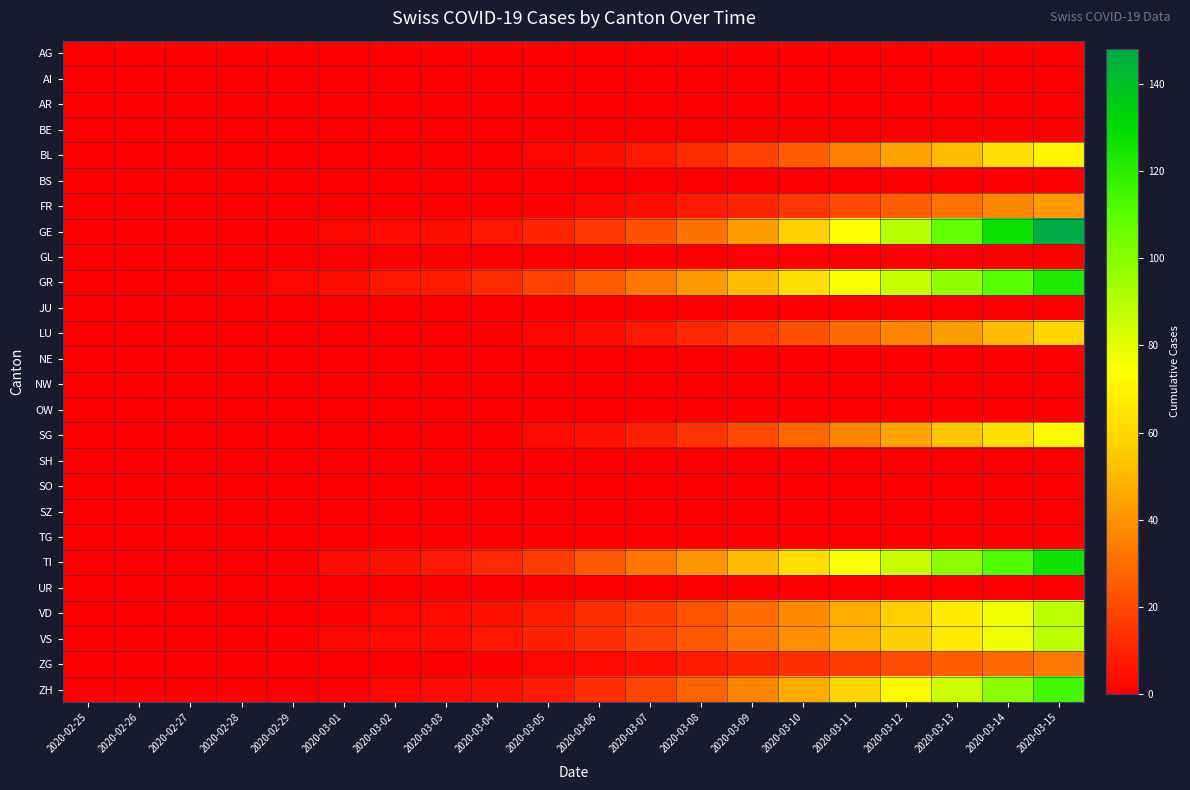

Reading left to right, extract all data points from this chart.

AG: 2020-02-25=0	2020-02-26=0	2020-02-27=0	2020-02-28=0	2020-02-29=0	2020-03-01=0	2020-03-02=0	2020-03-03=0	2020-03-04=0	2020-03-05=0	2020-03-06=0	2020-03-07=0	2020-03-08=0	2020-03-09=0	2020-03-10=0	2020-03-11=0	2020-03-12=0	2020-03-13=0	2020-03-14=0	2020-03-15=0
AI: 2020-02-25=0	2020-02-26=0	2020-02-27=0	2020-02-28=0	2020-02-29=0	2020-03-01=0	2020-03-02=0	2020-03-03=0	2020-03-04=0	2020-03-05=0	2020-03-06=0	2020-03-07=0	2020-03-08=0	2020-03-09=0	2020-03-10=0	2020-03-11=0	2020-03-12=0	2020-03-13=0	2020-03-14=0	2020-03-15=0
AR: 2020-02-25=0	2020-02-26=0	2020-02-27=0	2020-02-28=0	2020-02-29=0	2020-03-01=0	2020-03-02=0	2020-03-03=0	2020-03-04=0	2020-03-05=0	2020-03-06=0	2020-03-07=0	2020-03-08=0	2020-03-09=0	2020-03-10=0	2020-03-11=0	2020-03-12=0	2020-03-13=0	2020-03-14=0	2020-03-15=0
BE: 2020-02-25=0	2020-02-26=0	2020-02-27=0	2020-02-28=0	2020-02-29=0	2020-03-01=0	2020-03-02=0	2020-03-03=0	2020-03-04=0	2020-03-05=0	2020-03-06=0	2020-03-07=0	2020-03-08=0	2020-03-09=0	2020-03-10=0	2020-03-11=0	2020-03-12=0	2020-03-13=0	2020-03-14=0	2020-03-15=0
BL: 2020-02-25=0	2020-02-26=0	2020-02-27=0	2020-02-28=0	2020-02-29=0	2020-03-01=0	2020-03-02=0	2020-03-03=0	2020-03-04=1	2020-03-05=2	2020-03-06=4	2020-03-07=7	2020-03-08=12	2020-03-09=18	2020-03-10=26	2020-03-11=35	2020-03-12=44	2020-03-13=52	2020-03-14=62	2020-03-15=70
BS: 2020-02-25=0	2020-02-26=0	2020-02-27=0	2020-02-28=0	2020-02-29=0	2020-03-01=0	2020-03-02=0	2020-03-03=0	2020-03-04=0	2020-03-05=0	2020-03-06=0	2020-03-07=0	2020-03-08=0	2020-03-09=0	2020-03-10=0	2020-03-11=0	2020-03-12=0	2020-03-13=0	2020-03-14=0	2020-03-15=0
FR: 2020-02-25=0	2020-02-26=0	2020-02-27=0	2020-02-28=0	2020-02-29=0	2020-03-01=0	2020-03-02=0	2020-03-03=0	2020-03-04=0	2020-03-05=1	2020-03-06=2	2020-03-07=4	2020-03-08=7	2020-03-09=10	2020-03-10=15	2020-03-11=20	2020-03-12=26	2020-03-13=31	2020-03-14=37	2020-03-15=42
GE: 2020-02-25=0	2020-02-26=0	2020-02-27=0	2020-02-28=0	2020-02-29=1	2020-03-01=2	2020-03-02=3	2020-03-03=4	2020-03-04=6	2020-03-05=10	2020-03-06=15	2020-03-07=22	2020-03-08=31	2020-03-09=43	2020-03-10=57	2020-03-11=73	2020-03-12=90	2020-03-13=108	2020-03-14=127	2020-03-15=148
GL: 2020-02-25=0	2020-02-26=0	2020-02-27=0	2020-02-28=0	2020-02-29=0	2020-03-01=0	2020-03-02=0	2020-03-03=0	2020-03-04=0	2020-03-05=0	2020-03-06=0	2020-03-07=0	2020-03-08=0	2020-03-09=0	2020-03-10=0	2020-03-11=0	2020-03-12=0	2020-03-13=0	2020-03-14=0	2020-03-15=0
GR: 2020-02-25=0	2020-02-26=0	2020-02-27=0	2020-02-28=1	2020-02-29=2	2020-03-01=4	2020-03-02=6	2020-03-03=8	2020-03-04=12	2020-03-05=18	2020-03-06=25	2020-03-07=33	2020-03-08=42	2020-03-09=52	2020-03-10=63	2020-03-11=74	2020-03-12=86	2020-03-13=98	2020-03-14=110	2020-03-15=122
JU: 2020-02-25=0	2020-02-26=0	2020-02-27=0	2020-02-28=0	2020-02-29=0	2020-03-01=0	2020-03-02=0	2020-03-03=0	2020-03-04=0	2020-03-05=0	2020-03-06=0	2020-03-07=0	2020-03-08=0	2020-03-09=0	2020-03-10=0	2020-03-11=0	2020-03-12=0	2020-03-13=0	2020-03-14=0	2020-03-15=0
LU: 2020-02-25=0	2020-02-26=0	2020-02-27=0	2020-02-28=0	2020-02-29=0	2020-03-01=0	2020-03-02=0	2020-03-03=0	2020-03-04=1	2020-03-05=2	2020-03-06=4	2020-03-07=7	2020-03-08=11	2020-03-09=16	2020-03-10=22	2020-03-11=29	2020-03-12=36	2020-03-13=43	2020-03-14=51	2020-03-15=59
NE: 2020-02-25=0	2020-02-26=0	2020-02-27=0	2020-02-28=0	2020-02-29=0	2020-03-01=0	2020-03-02=0	2020-03-03=0	2020-03-04=0	2020-03-05=0	2020-03-06=0	2020-03-07=0	2020-03-08=0	2020-03-09=0	2020-03-10=0	2020-03-11=0	2020-03-12=0	2020-03-13=0	2020-03-14=0	2020-03-15=0
NW: 2020-02-25=0	2020-02-26=0	2020-02-27=0	2020-02-28=0	2020-02-29=0	2020-03-01=0	2020-03-02=0	2020-03-03=0	2020-03-04=0	2020-03-05=0	2020-03-06=0	2020-03-07=0	2020-03-08=0	2020-03-09=0	2020-03-10=0	2020-03-11=0	2020-03-12=0	2020-03-13=0	2020-03-14=0	2020-03-15=0
OW: 2020-02-25=0	2020-02-26=0	2020-02-27=0	2020-02-28=0	2020-02-29=0	2020-03-01=0	2020-03-02=0	2020-03-03=0	2020-03-04=0	2020-03-05=0	2020-03-06=0	2020-03-07=0	2020-03-08=0	2020-03-09=0	2020-03-10=0	2020-03-11=0	2020-03-12=0	2020-03-13=0	2020-03-14=0	2020-03-15=0
SG: 2020-02-25=0	2020-02-26=0	2020-02-27=0	2020-02-28=0	2020-02-29=0	2020-03-01=0	2020-03-02=0	2020-03-03=0	2020-03-04=1	2020-03-05=3	2020-03-06=5	2020-03-07=9	2020-03-08=14	2020-03-09=20	2020-03-10=28	2020-03-11=36	2020-03-12=45	2020-03-13=54	2020-03-14=63	2020-03-15=72
SH: 2020-02-25=0	2020-02-26=0	2020-02-27=0	2020-02-28=0	2020-02-29=0	2020-03-01=0	2020-03-02=0	2020-03-03=0	2020-03-04=0	2020-03-05=0	2020-03-06=0	2020-03-07=0	2020-03-08=0	2020-03-09=0	2020-03-10=0	2020-03-11=0	2020-03-12=0	2020-03-13=0	2020-03-14=0	2020-03-15=0
SO: 2020-02-25=0	2020-02-26=0	2020-02-27=0	2020-02-28=0	2020-02-29=0	2020-03-01=0	2020-03-02=0	2020-03-03=0	2020-03-04=0	2020-03-05=0	2020-03-06=0	2020-03-07=0	2020-03-08=0	2020-03-09=0	2020-03-10=0	2020-03-11=0	2020-03-12=0	2020-03-13=0	2020-03-14=0	2020-03-15=0
SZ: 2020-02-25=0	2020-02-26=0	2020-02-27=0	2020-02-28=0	2020-02-29=0	2020-03-01=0	2020-03-02=0	2020-03-03=0	2020-03-04=0	2020-03-05=0	2020-03-06=0	2020-03-07=0	2020-03-08=0	2020-03-09=0	2020-03-10=0	2020-03-11=0	2020-03-12=0	2020-03-13=0	2020-03-14=0	2020-03-15=0
TG: 2020-02-25=0	2020-02-26=0	2020-02-27=0	2020-02-28=0	2020-02-29=0	2020-03-01=0	2020-03-02=0	2020-03-03=0	2020-03-04=0	2020-03-05=0	2020-03-06=0	2020-03-07=0	2020-03-08=0	2020-03-09=0	2020-03-10=0	2020-03-11=0	2020-03-12=0	2020-03-13=0	2020-03-14=0	2020-03-15=0
TI: 2020-02-25=0	2020-02-26=0	2020-02-27=0	2020-02-28=0	2020-02-29=1	2020-03-01=3	2020-03-02=5	2020-03-03=7	2020-03-04=11	2020-03-05=17	2020-03-06=24	2020-03-07=32	2020-03-08=41	2020-03-09=51	2020-03-10=62	2020-03-11=74	2020-03-12=86	2020-03-13=99	2020-03-14=112	2020-03-15=126
UR: 2020-02-25=0	2020-02-26=0	2020-02-27=0	2020-02-28=0	2020-02-29=0	2020-03-01=0	2020-03-02=0	2020-03-03=0	2020-03-04=0	2020-03-05=0	2020-03-06=0	2020-03-07=0	2020-03-08=0	2020-03-09=0	2020-03-10=0	2020-03-11=0	2020-03-12=0	2020-03-13=0	2020-03-14=0	2020-03-15=0
VD: 2020-02-25=0	2020-02-26=0	2020-02-27=0	2020-02-28=0	2020-02-29=0	2020-03-01=1	2020-03-02=2	2020-03-03=3	2020-03-04=5	2020-03-05=8	2020-03-06=12	2020-03-07=17	2020-03-08=23	2020-03-09=30	2020-03-10=38	2020-03-11=47	2020-03-12=57	2020-03-13=67	2020-03-14=78	2020-03-15=89
VS: 2020-02-25=0	2020-02-26=0	2020-02-27=0	2020-02-28=0	2020-02-29=1	2020-03-01=2	2020-03-02=3	2020-03-03=4	2020-03-04=6	2020-03-05=9	2020-03-06=13	2020-03-07=18	2020-03-08=24	2020-03-09=31	2020-03-10=39	2020-03-11=48	2020-03-12=57	2020-03-13=67	2020-03-14=77	2020-03-15=88
ZG: 2020-02-25=0	2020-02-26=0	2020-02-27=0	2020-02-28=0	2020-02-29=0	2020-03-01=0	2020-03-02=0	2020-03-03=0	2020-03-04=1	2020-03-05=2	2020-03-06=3	2020-03-07=5	2020-03-08=7	2020-03-09=10	2020-03-10=13	2020-03-11=17	2020-03-12=21	2020-03-13=25	2020-03-14=29	2020-03-15=33
ZH: 2020-02-25=0	2020-02-26=0	2020-02-27=0	2020-02-28=0	2020-02-29=0	2020-03-01=1	2020-03-02=2	2020-03-03=3	2020-03-04=5	2020-03-05=8	2020-03-06=13	2020-03-07=19	2020-03-08=27	2020-03-09=36	2020-03-10=47	2020-03-11=59	2020-03-12=72	2020-03-13=85	2020-03-14=99	2020-03-15=114